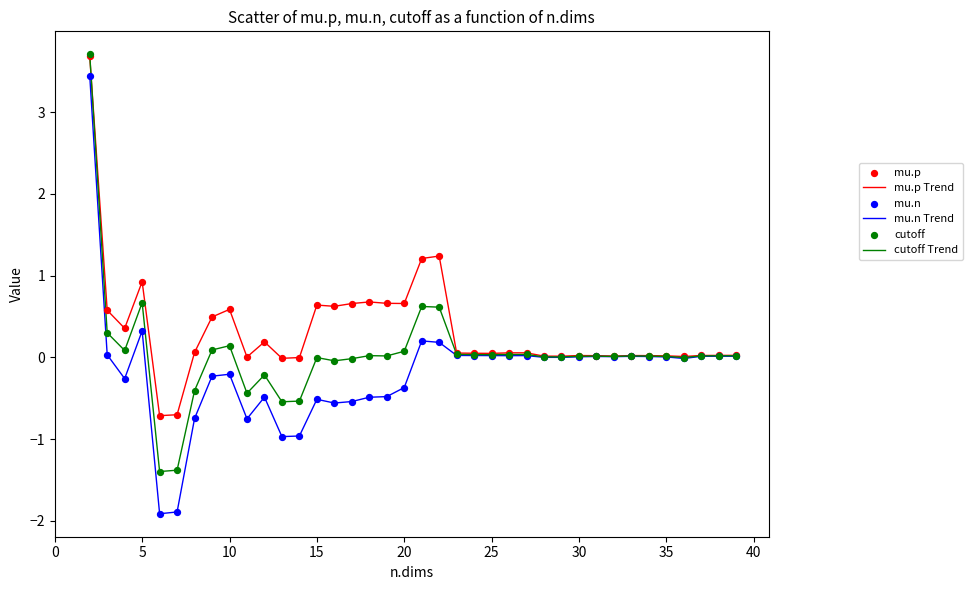

Which series has the widest spread of values?

mu.n Trend